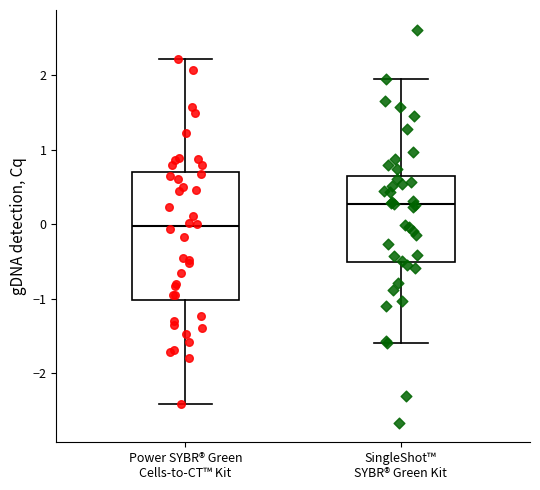

Reading left to right, transcribe this box plot: for each box, give where its median line is, the range the box spans, and where its two whiskers end, as read against the y-axis. The values are not printed on the chart, so give them approximately, as read against the axis.

Power SYBR® Green Cells-to-CT™ Kit: median 0.0, box -1.0 to 0.7, whiskers -2.4 to 2.2
SingleShot™ SYBR® Green Kit: median 0.3, box -0.5 to 0.6, whiskers -1.6 to 1.9